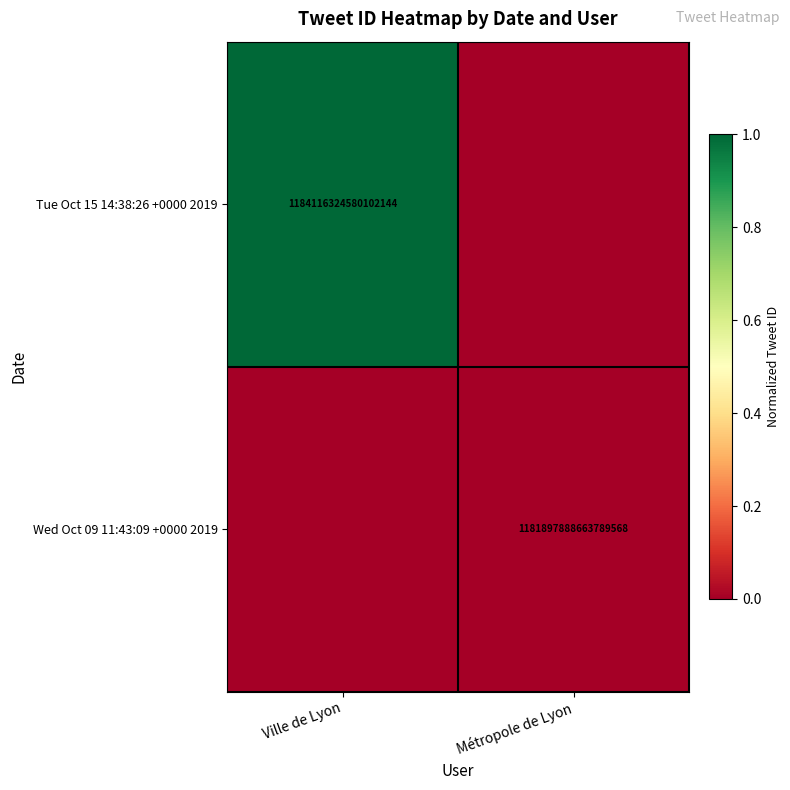

True or false: Tue Oct 15 14:38:26 +0000 2019 has a value of 1184116324580102144 at Ville de Lyon.

True